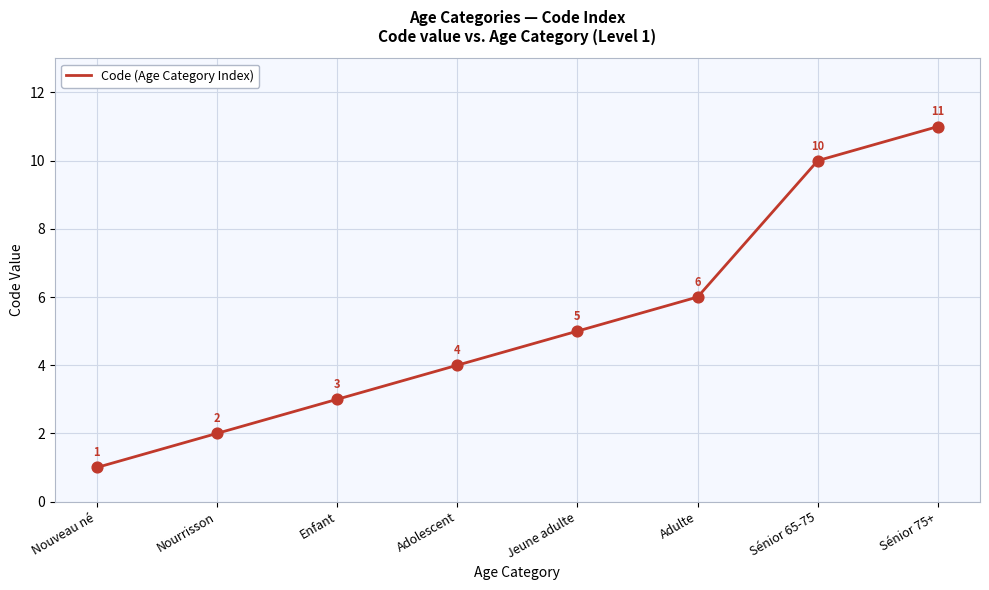

Approximately how many times larger is the value at Adolescent compared to Adulte?

0.7